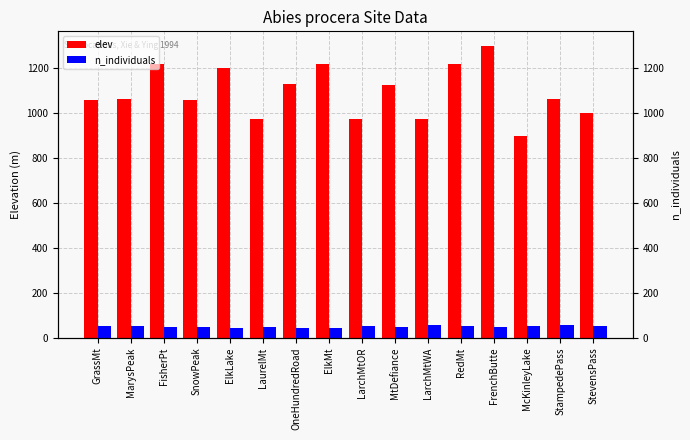

At which label does elev reach its peak?

FrenchButte